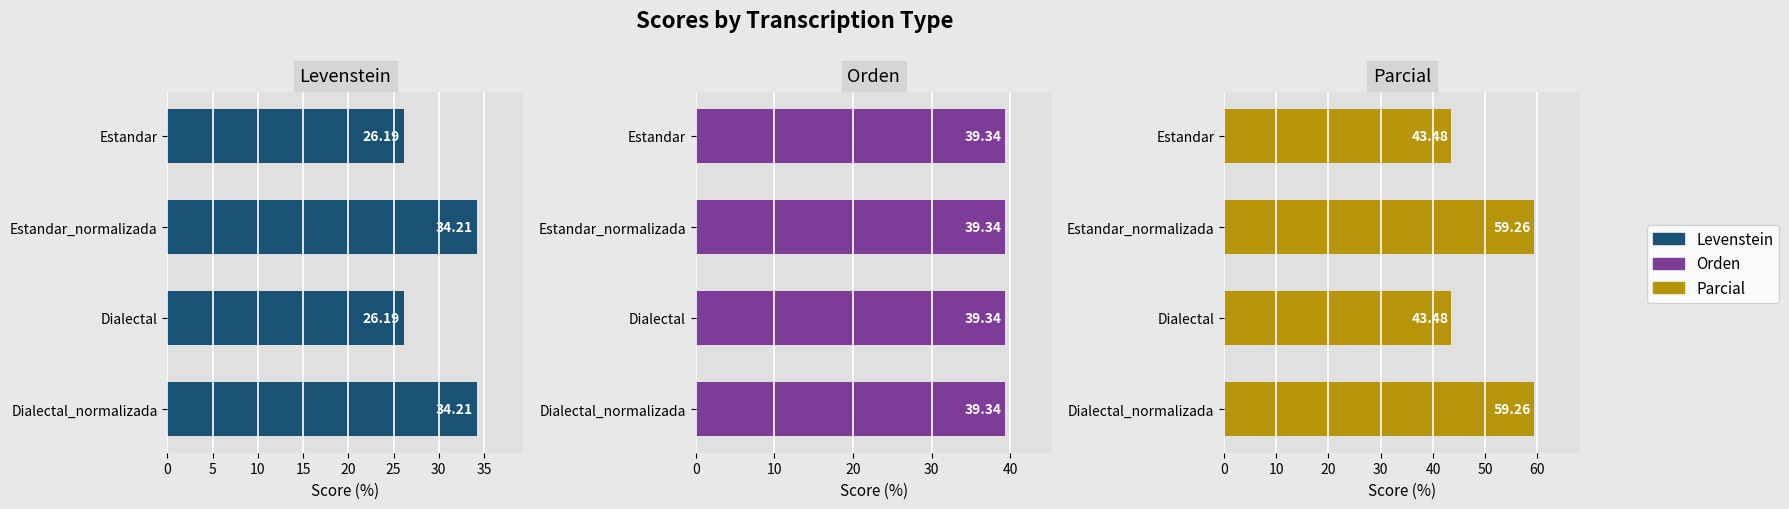

What is the value of the Parcial bar at the 3rd from the left?

43.5